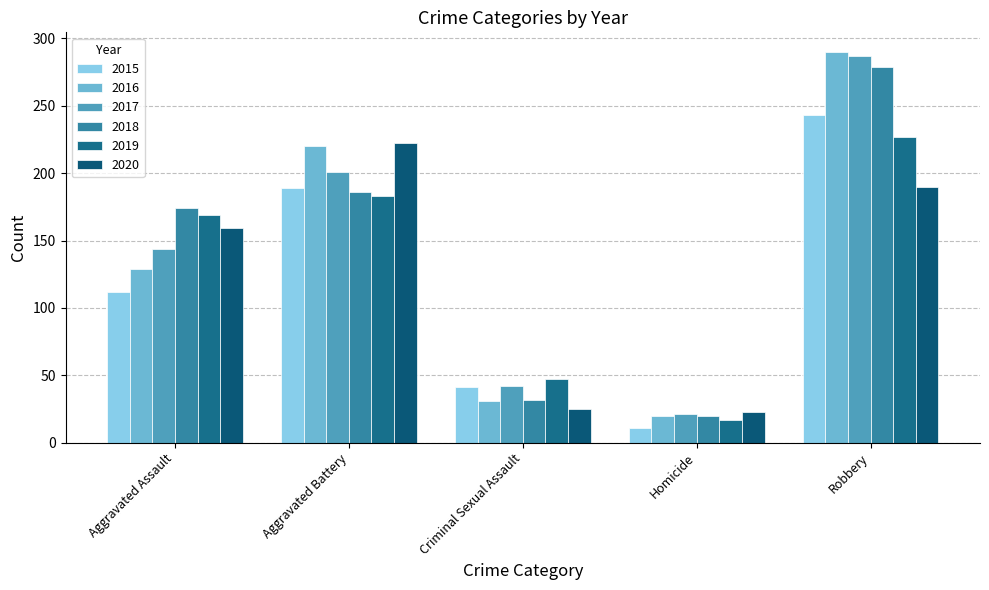

At which category is the sum across all series the highest?

Robbery